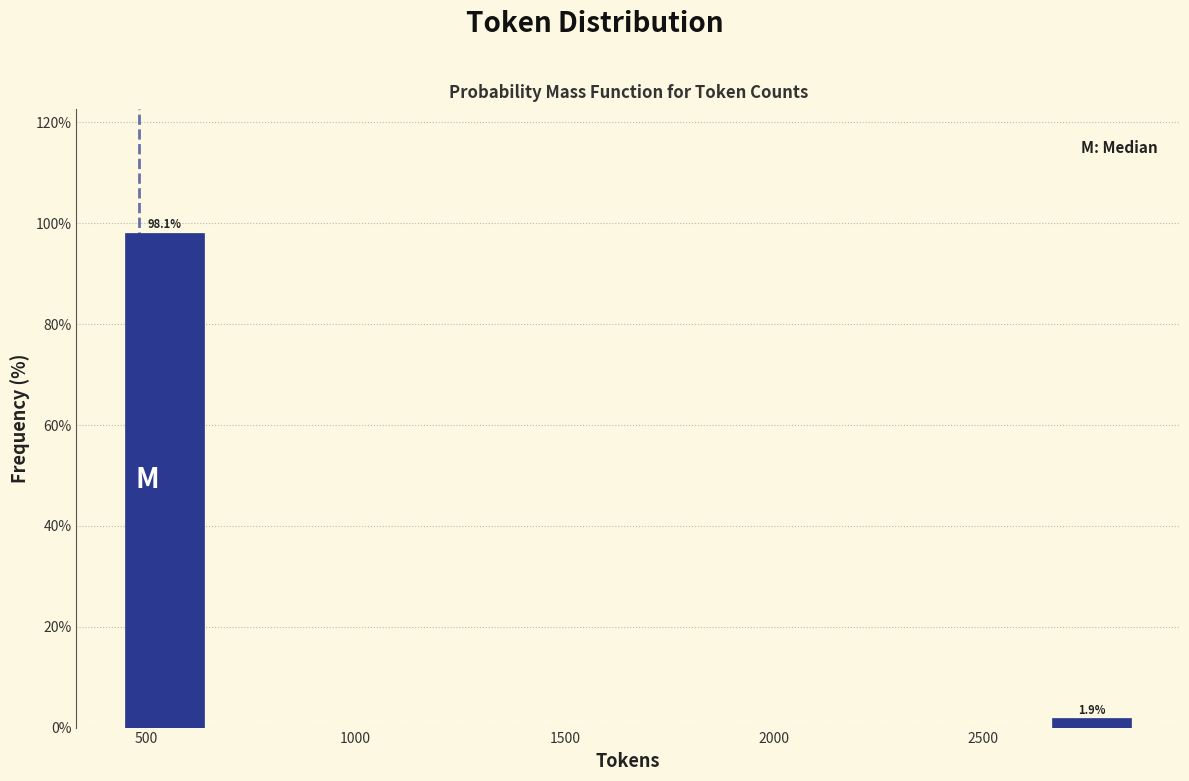

Which range on the x-axis has the tallest bar?

450 to 650